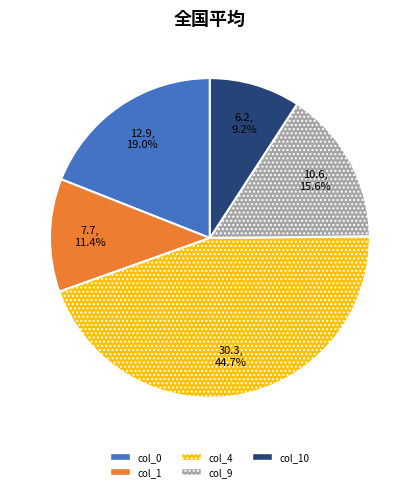

Is there a majority slice in this chart?

No